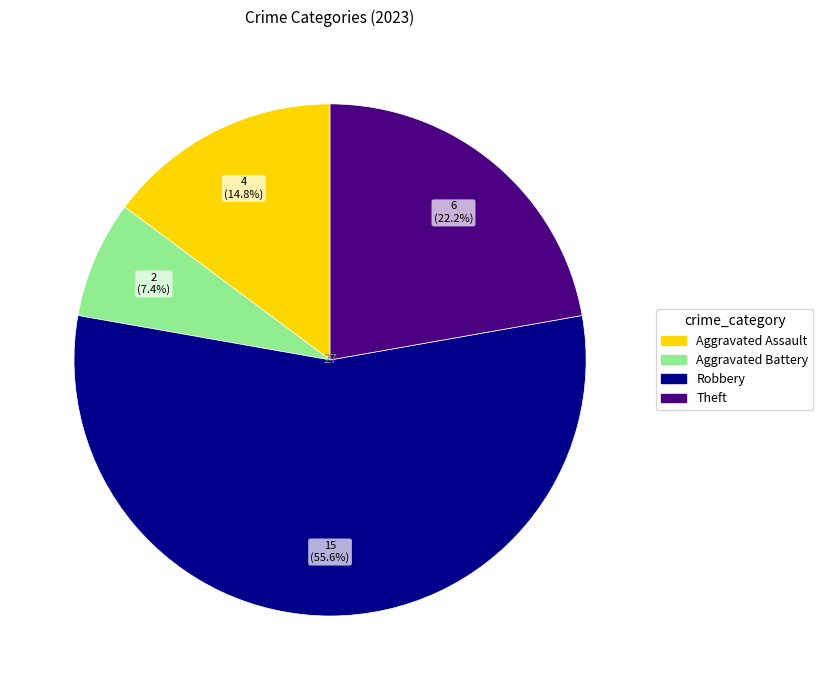

Does any single category account for the majority?

Yes